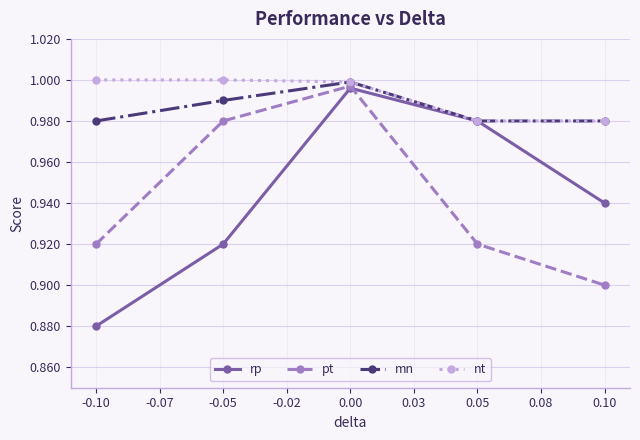

Which category has the lowest value across all series?

-0.10